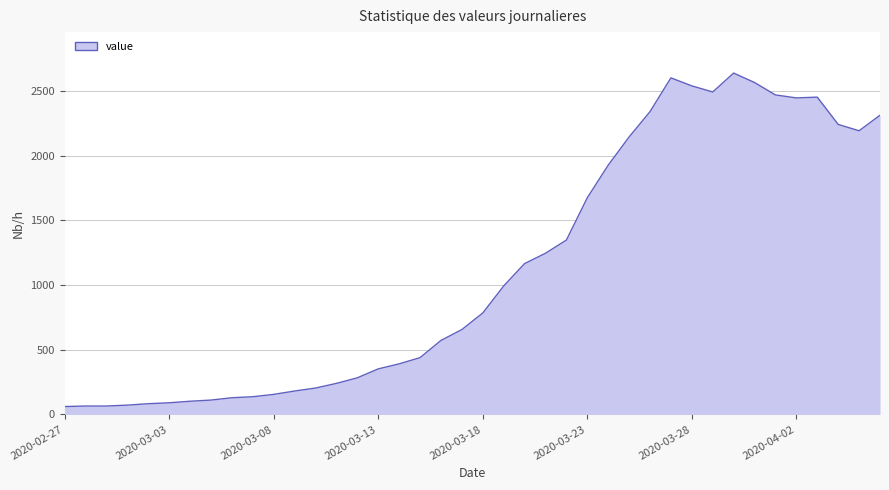

What is the greatest value displayed?

2639